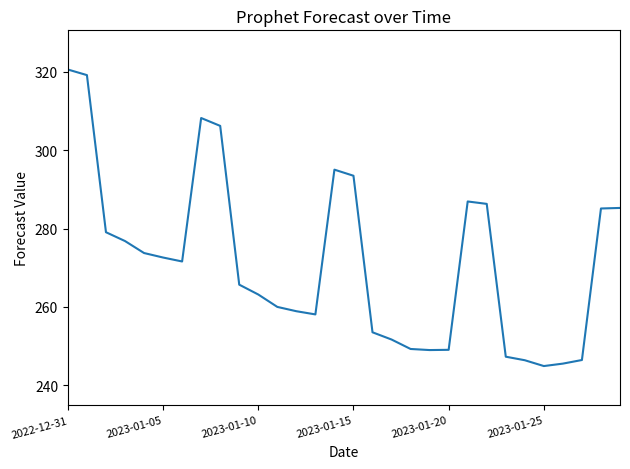

What is the greatest value displayed?

320.6